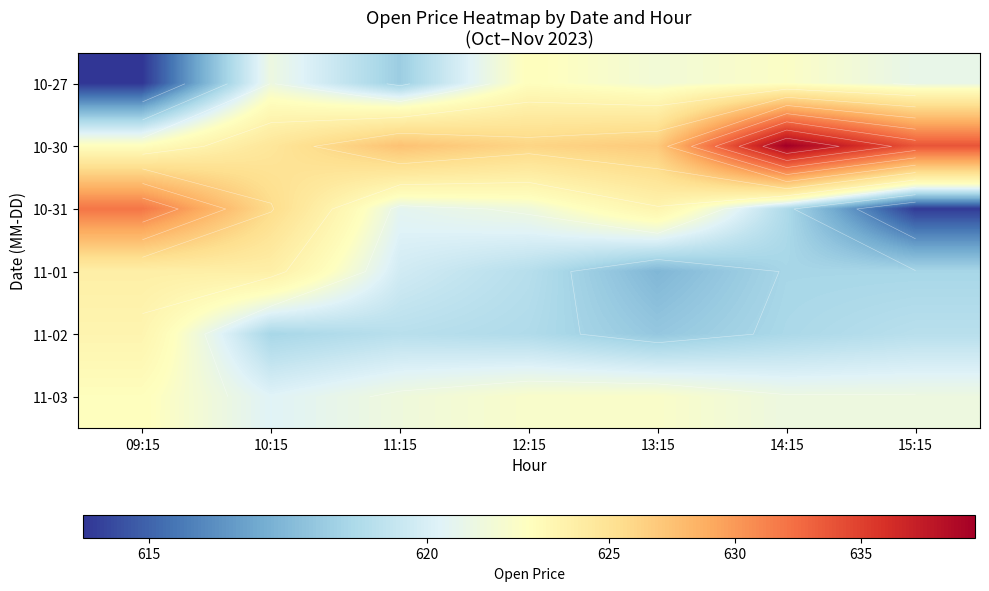

At which category is the sum across all series the highest?

14:15